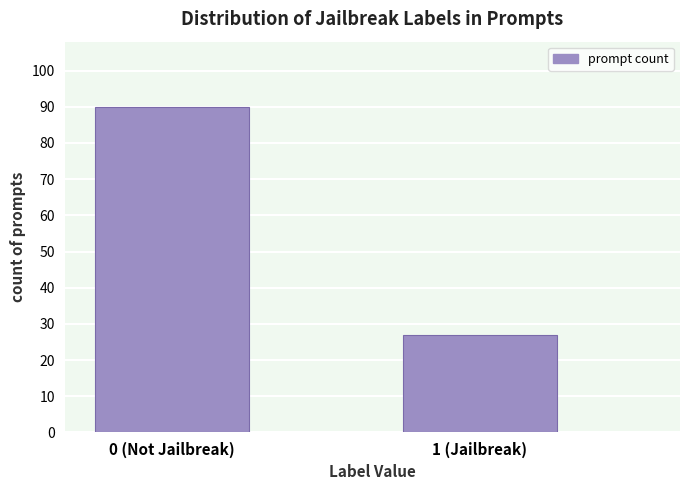

Reading left to right, extract all data points from this chart.

0 (Not Jailbreak)=90	1 (Jailbreak)=27